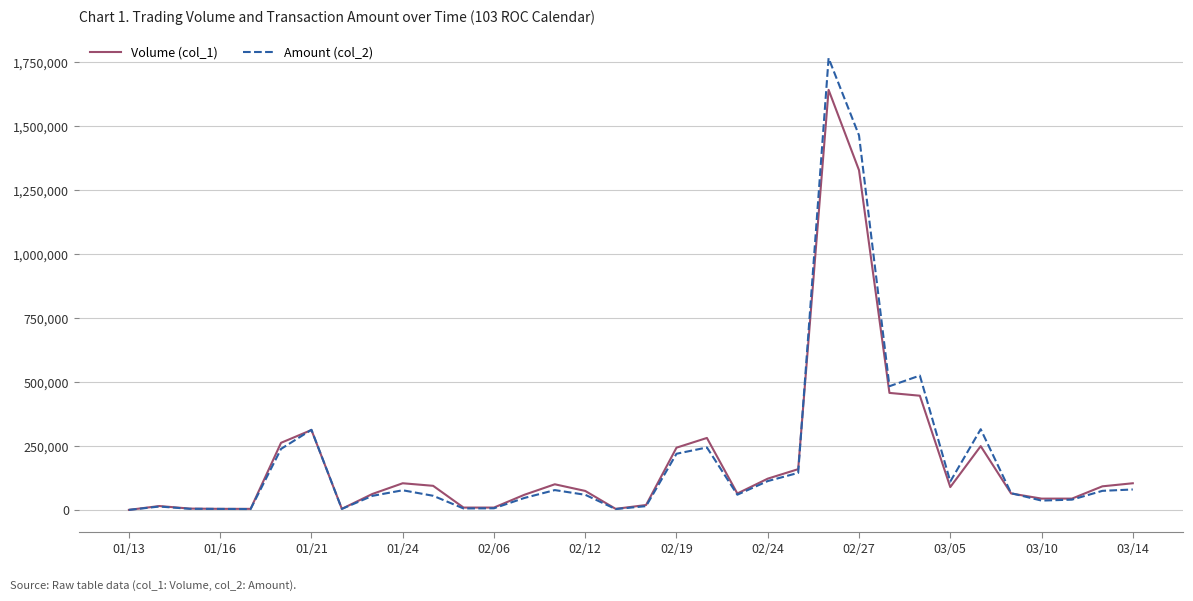

How many lines are shown in the chart?

2